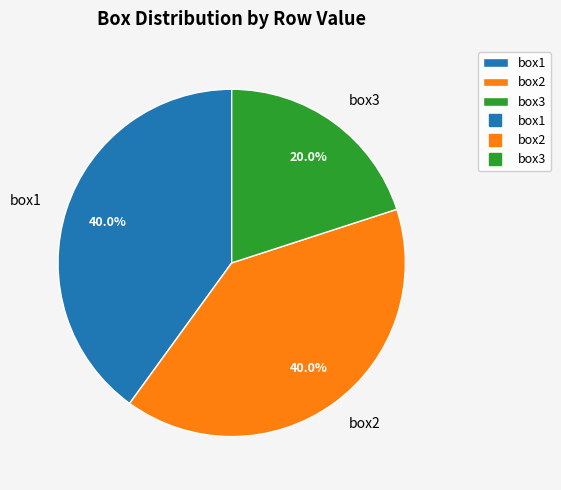

Which category has the smallest portion of the pie?

box3